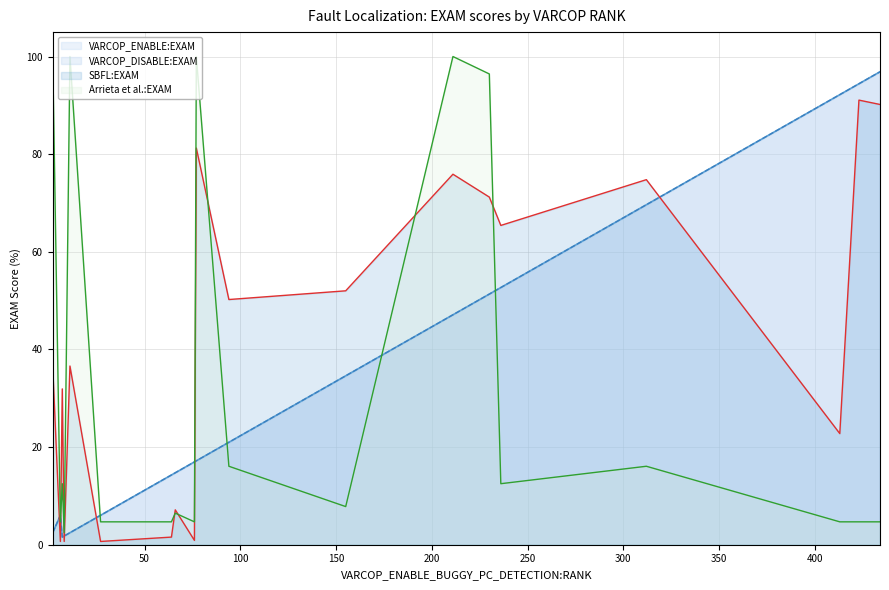

In Arrieta et al.:EXAM, how many points are lower than both neighbors (excluding endpoints)?

5